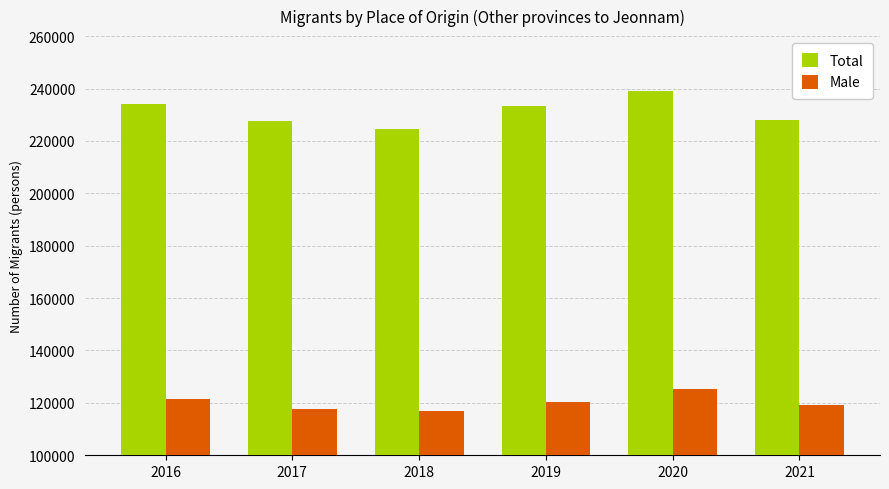

Is it true that Total equals 233271 at 2019?

True